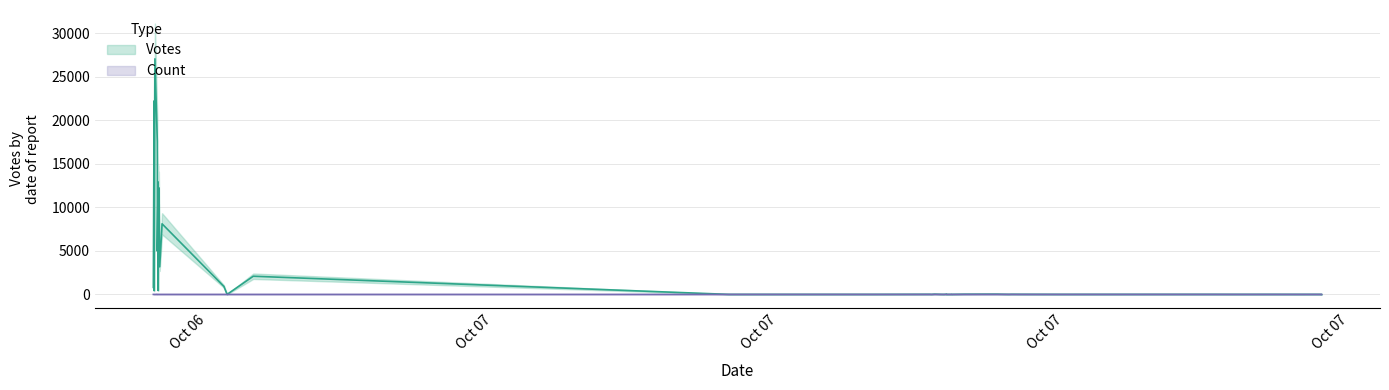

Rank the series by their average value, from highest to lowest.

Votes, Count